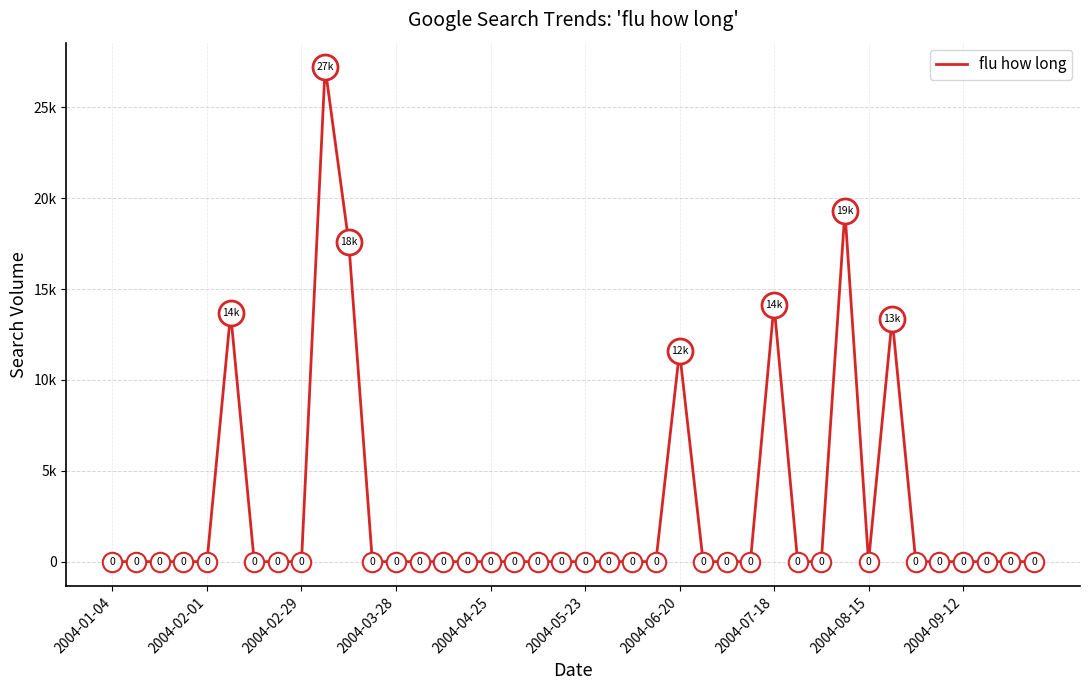

Is this an area chart (filled region under the line)?

No